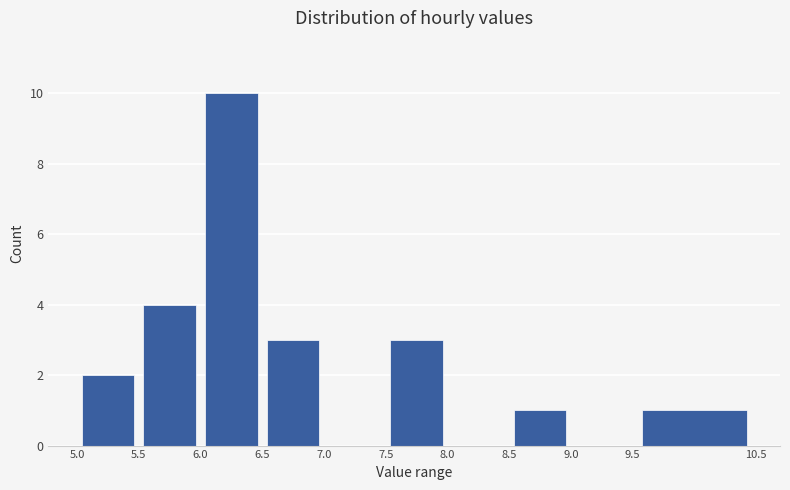

Which range on the x-axis has the tallest bar?

6.0 to 6.5